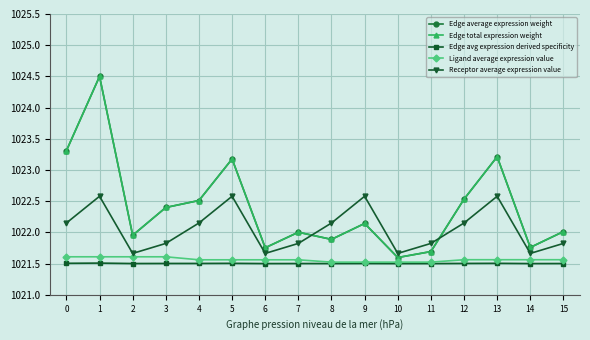

Is this an area chart (filled region under the line)?

No